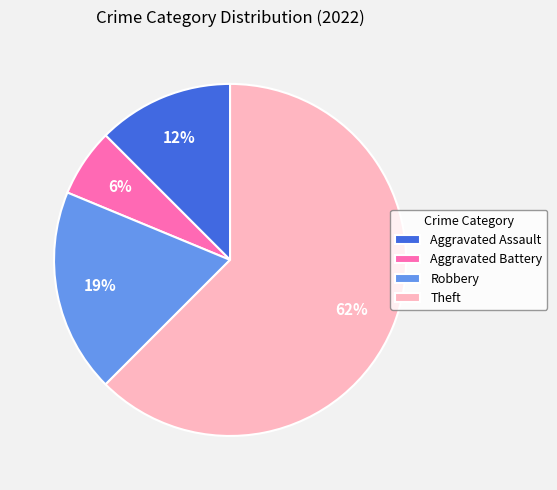

Do Theft and Aggravated Assault together represent more than half of the pie?

Yes